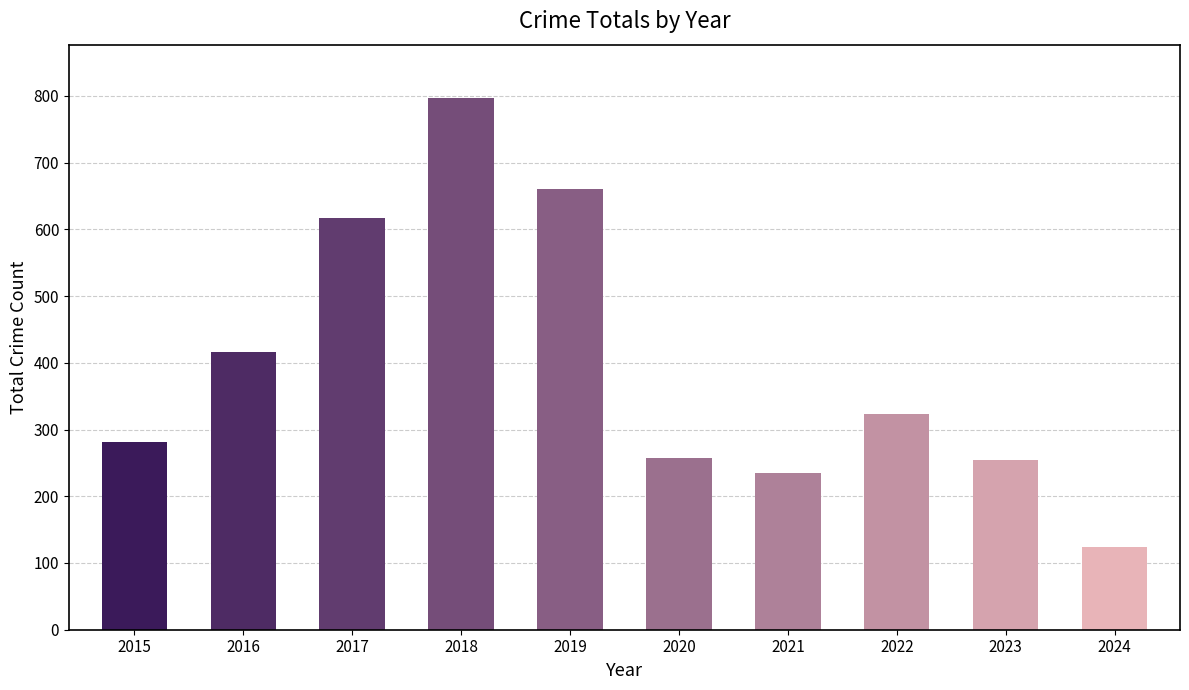

The chart shows a value of 201 at 2024. True or false?

False